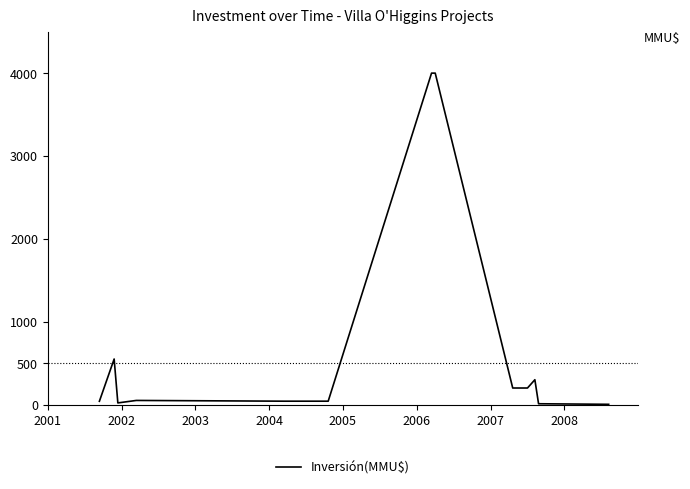

What is the difference between the maximum and minimum values?

3996.8